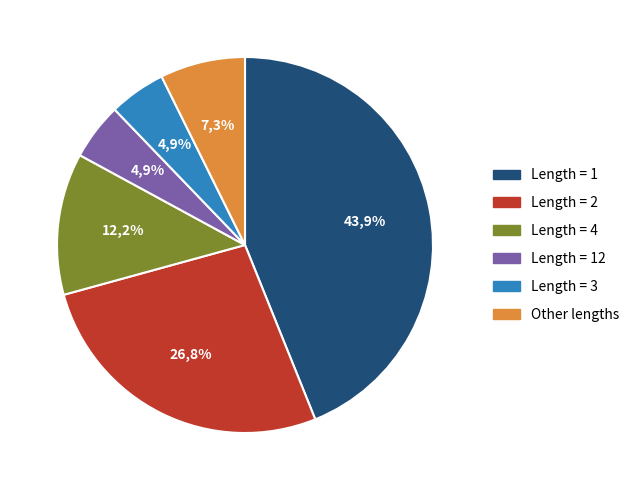

Is it true that 12 is 21% of the pie?

False